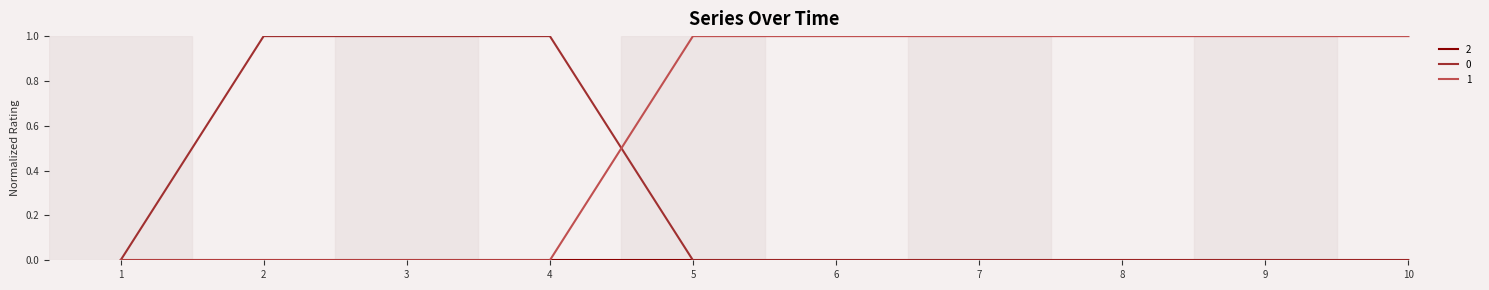

Is it true that 1 equals 0 at 6?

False